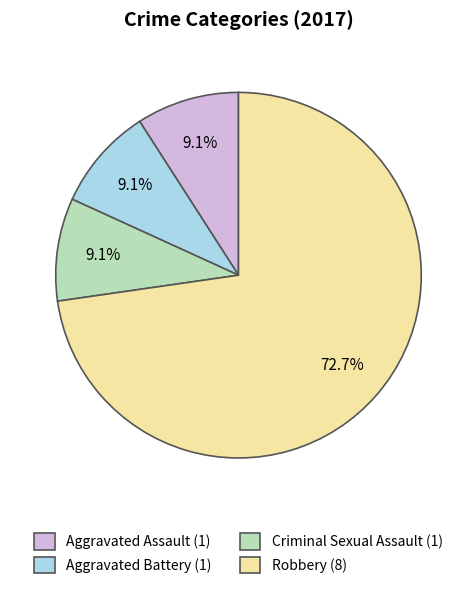

Which slice is the largest?

Robbery (8)